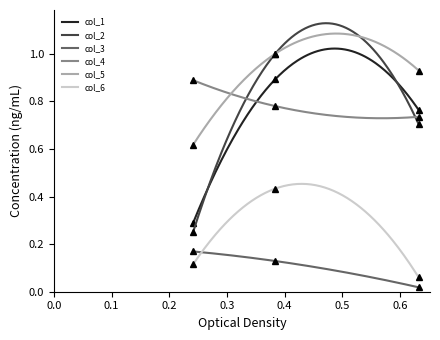

How many categories are shown in the chart?

3